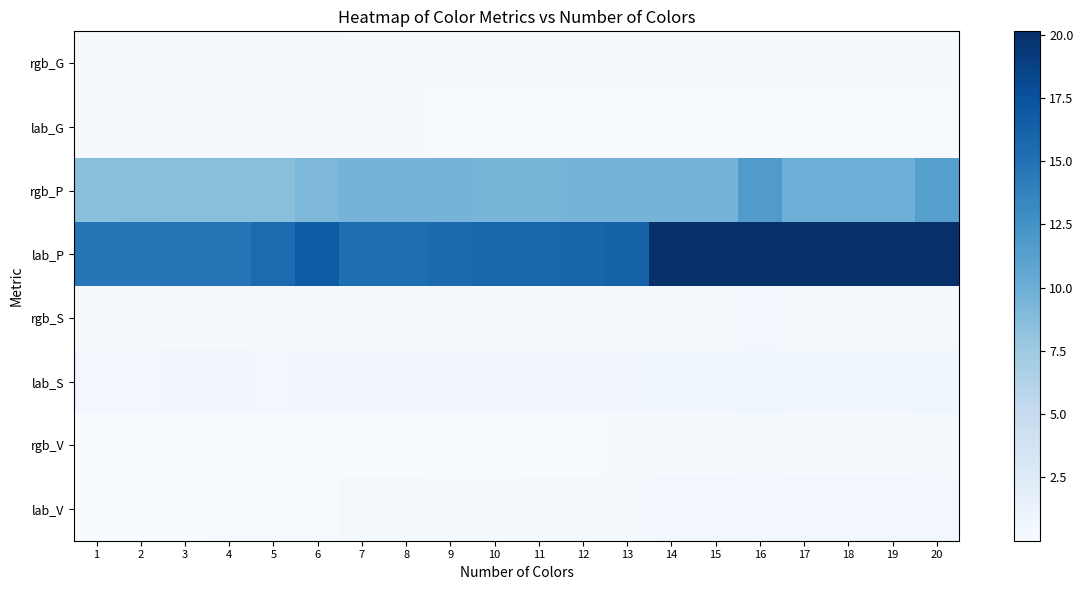

Which has a higher value, 19 or 1?

1